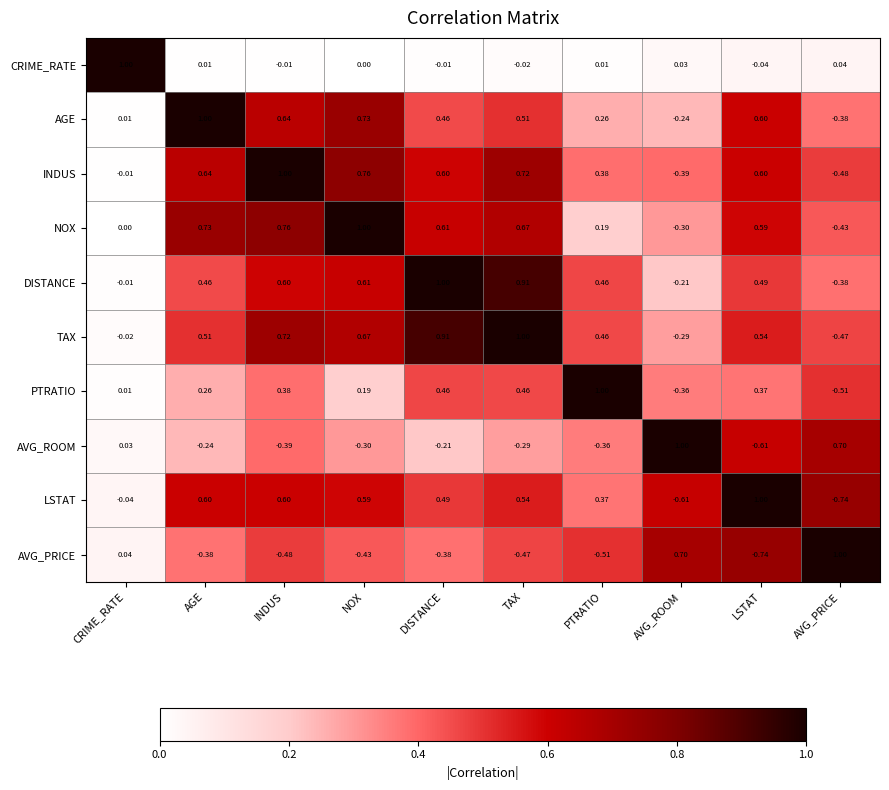

Where is TAX nearest to the value 0?

CRIME_RATE